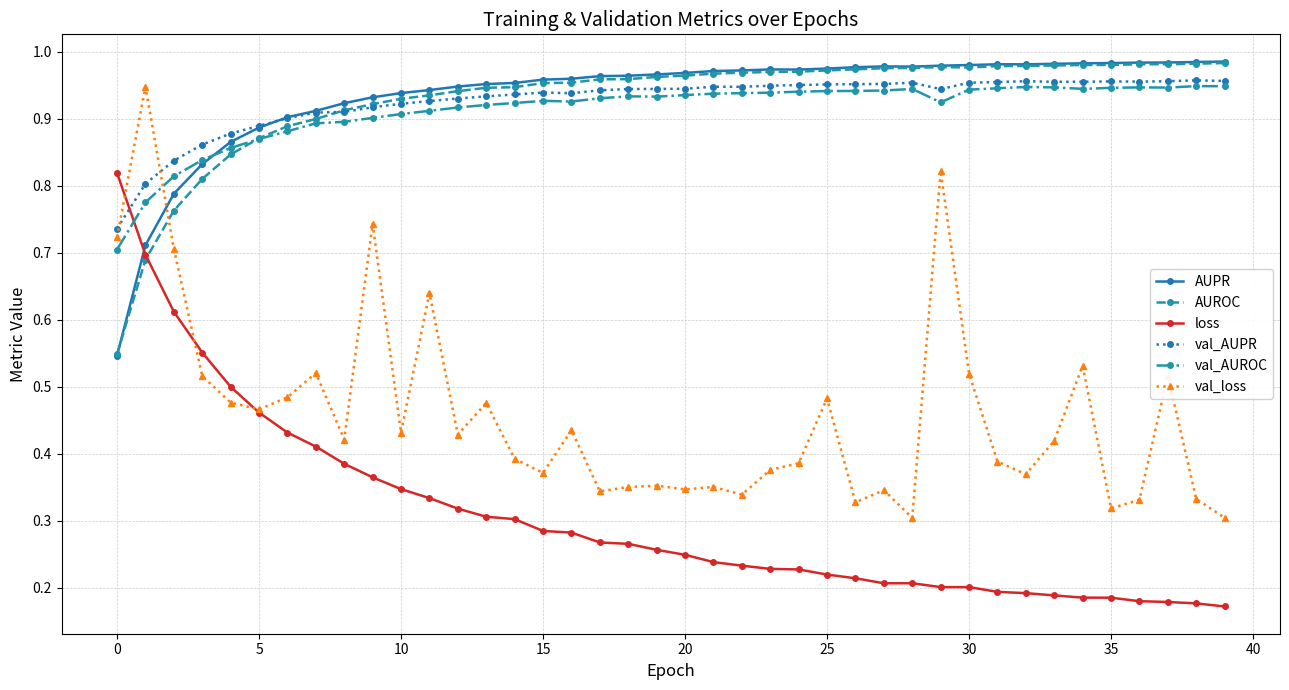

Does the chart have visible grid lines?

Yes